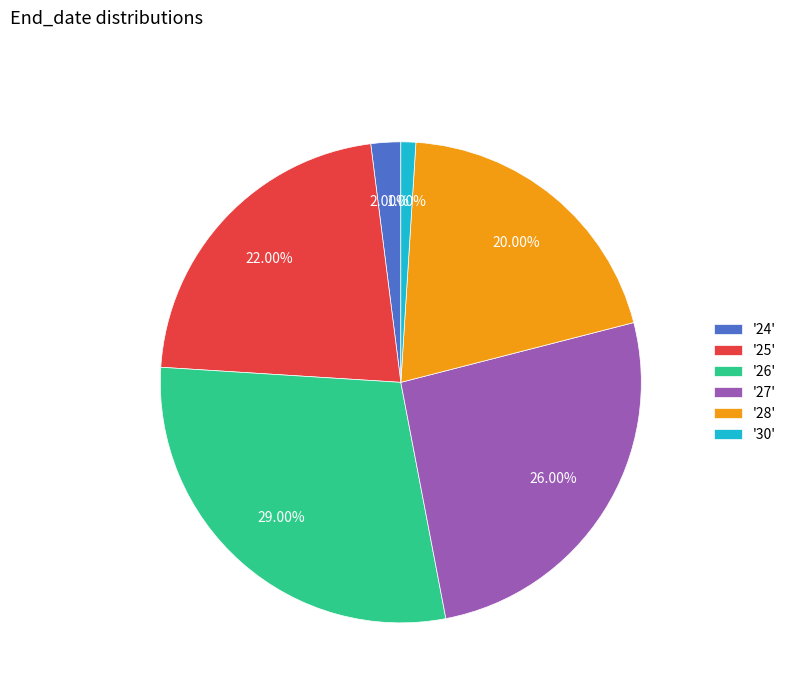

How many slices are in this pie chart?

6